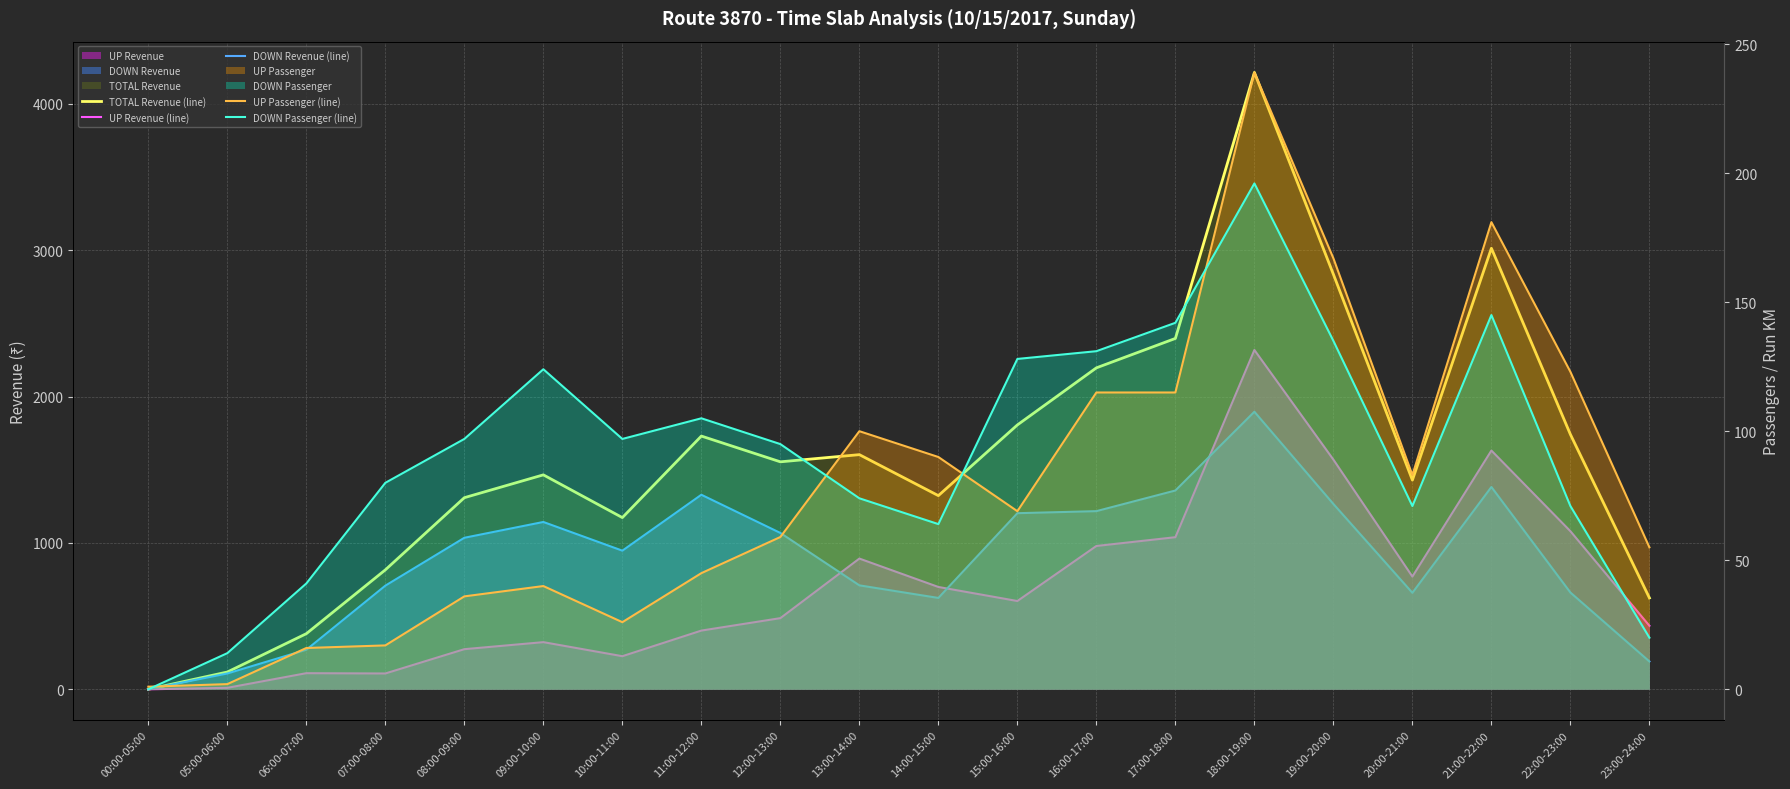

Which series has the widest spread of values?

TOTAL Revenue (line)